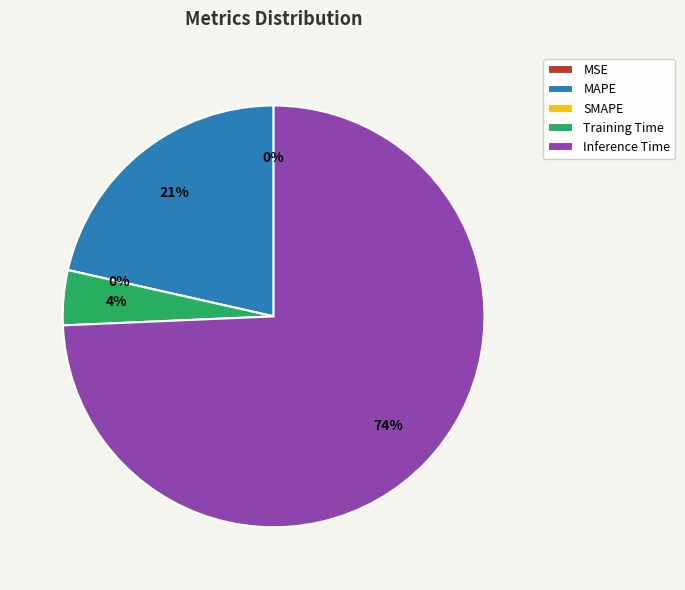

The Training Time slice represents 4% of the pie. True or false?

True